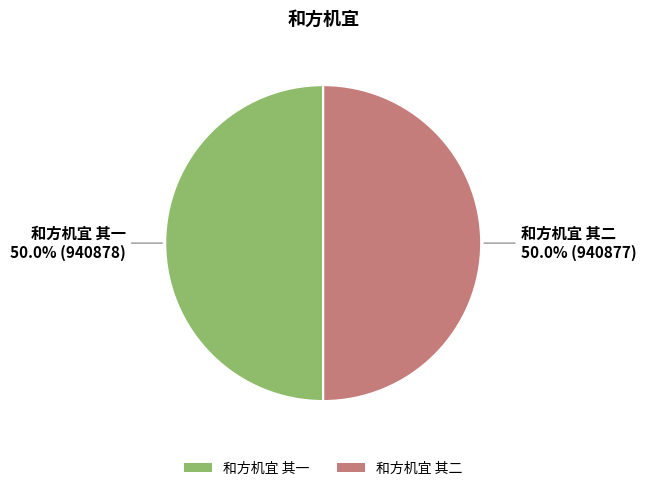

What portion of the pie excludes 和方机宜 其一?

50.0%